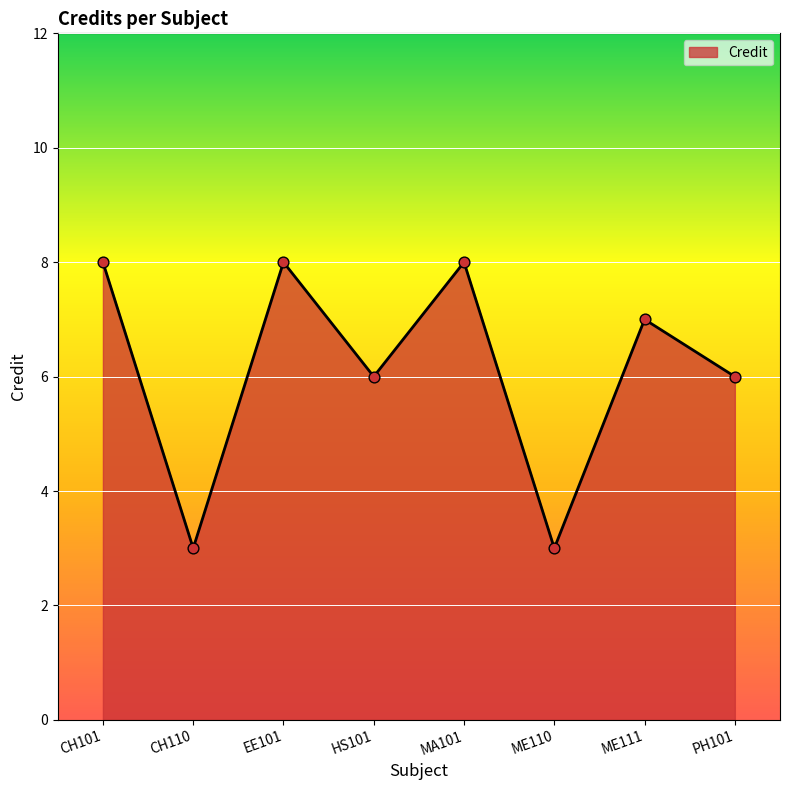

Between CH101 and HS101, which is larger?

CH101